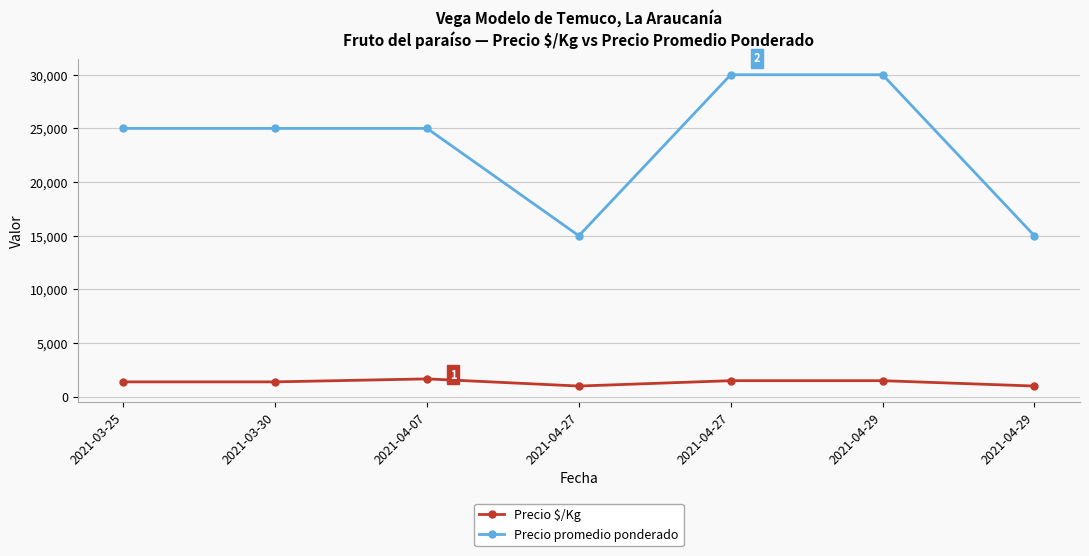

What is the label of the 6th point from the left?

2021-04-29